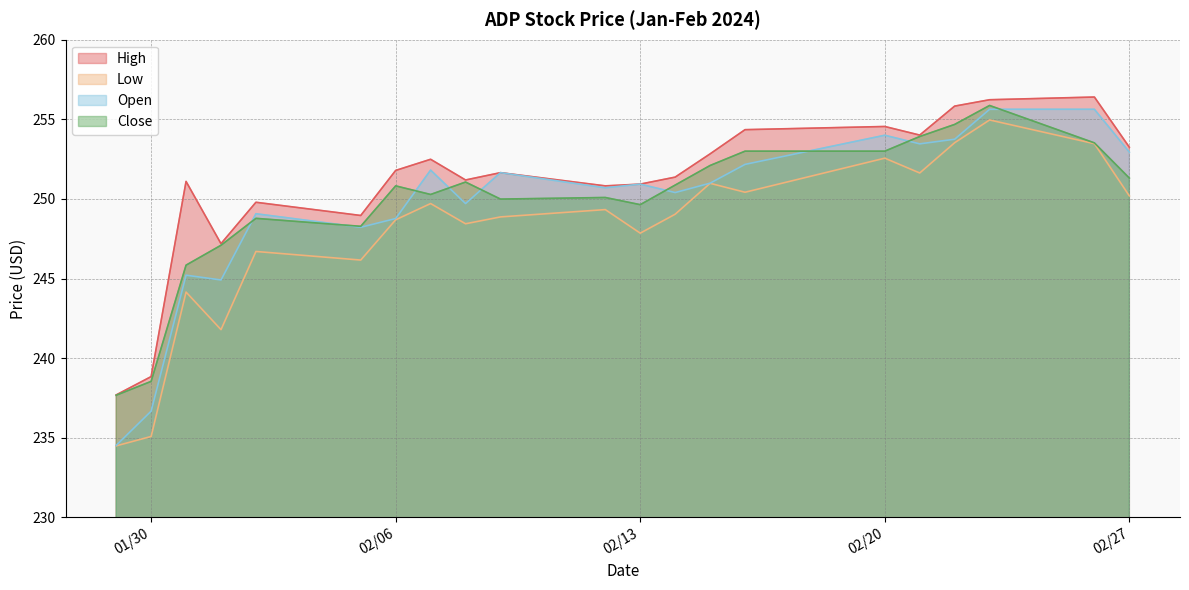

Which series has the widest spread of values?

Open